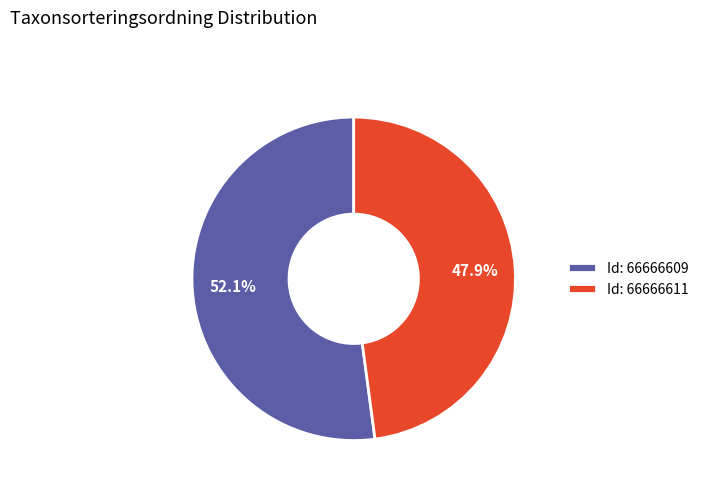

Combined, do Id: 66666611 and Id: 66666609 account for over 50%?

Yes